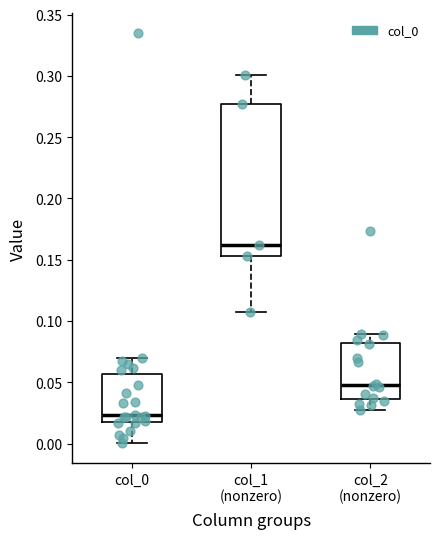

Which box is the tallest, from its lower edge to its upper edge?

col_1 (nonzero)